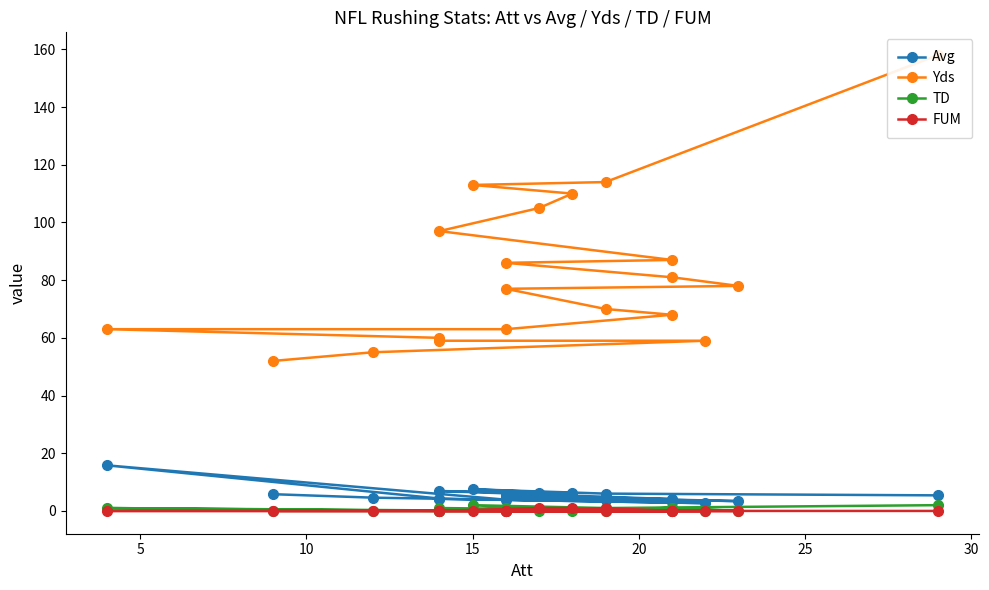

What are all the series names shown in the legend?

Avg, Yds, TD, FUM